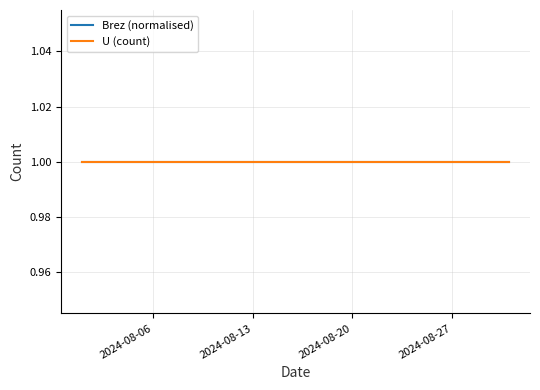

What is the sum of the Brez values at 2024-08-28 and 2024-08-20?

30